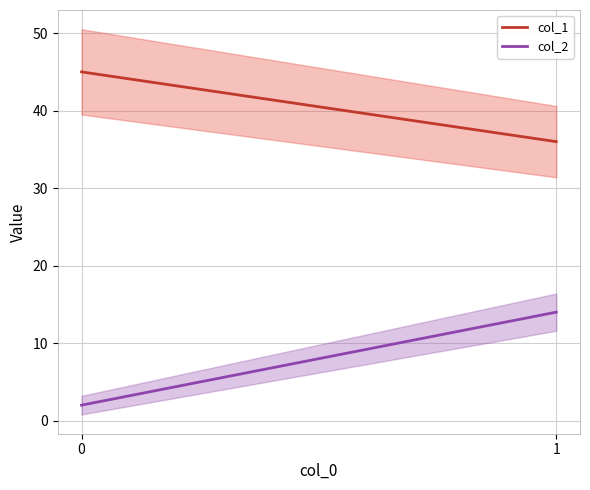

How many values in the col_2 series are below 14?

1